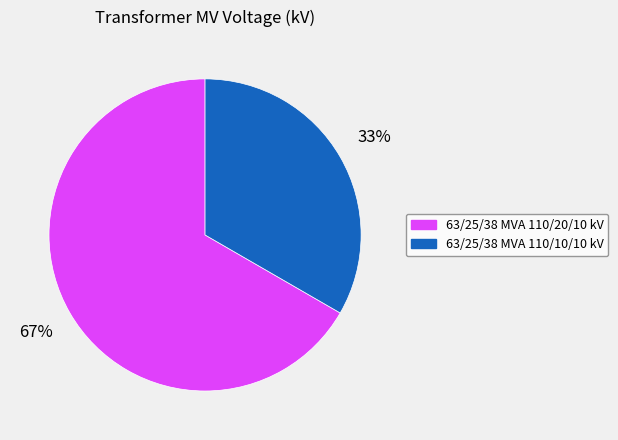

How many slices are in this pie chart?

2